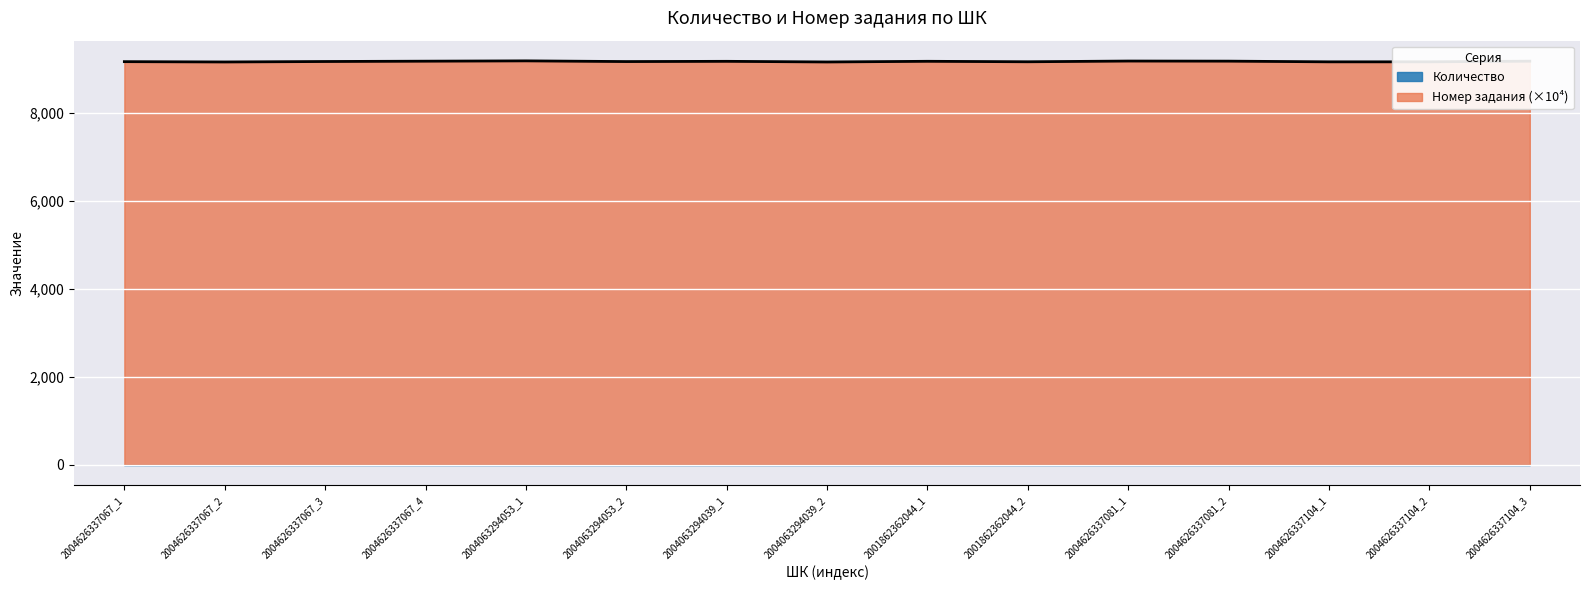

How many data points are above 9168?

8